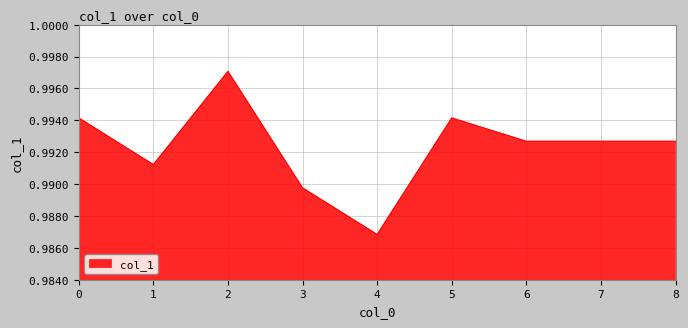

Which label corresponds to the largest value in the chart?

2